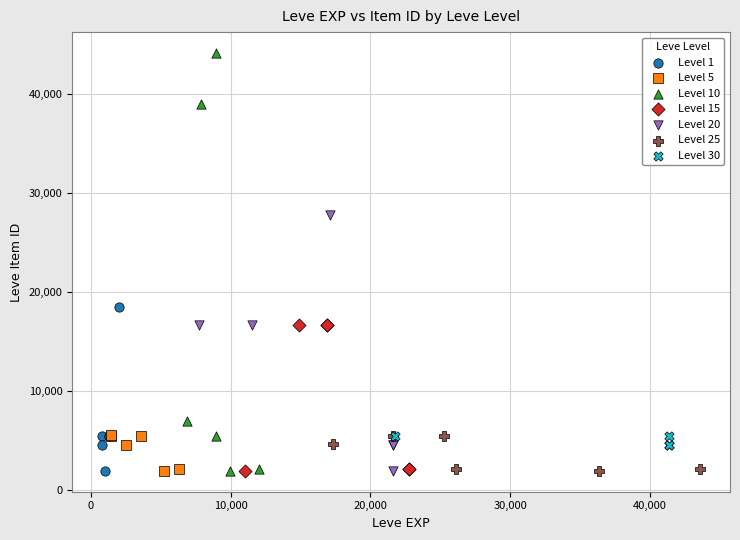

Which series reaches the maximum Y coordinate?

Level 10